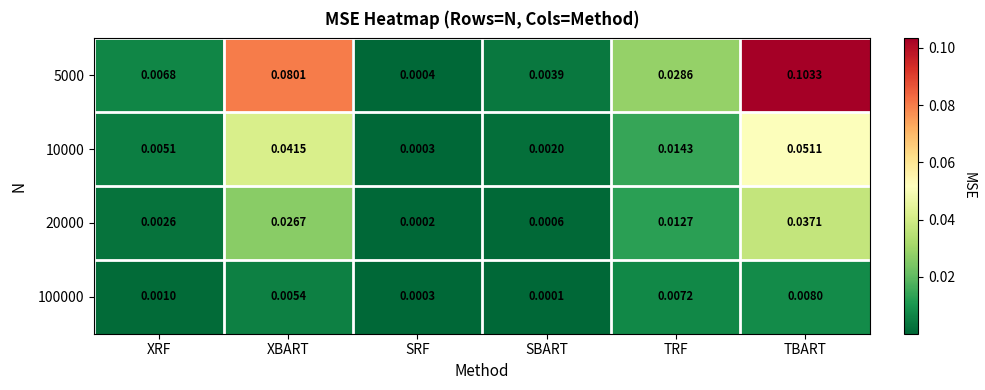

How many distinct data groups are displayed?

4